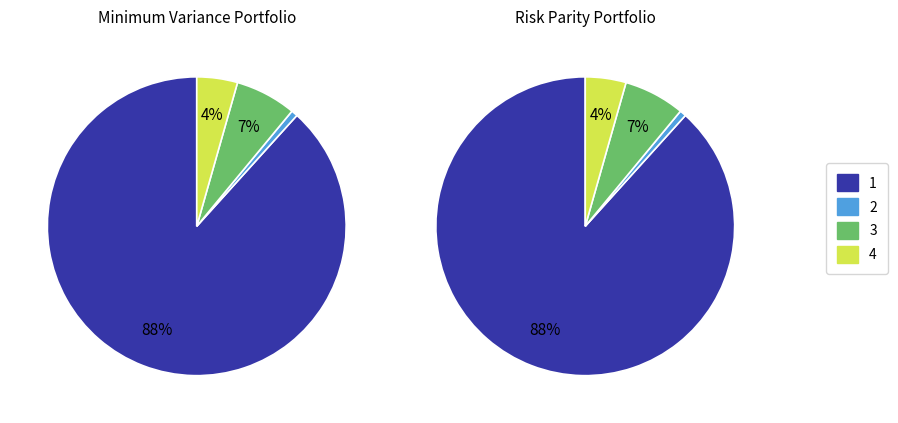

Count the number of slices in the pie.

4